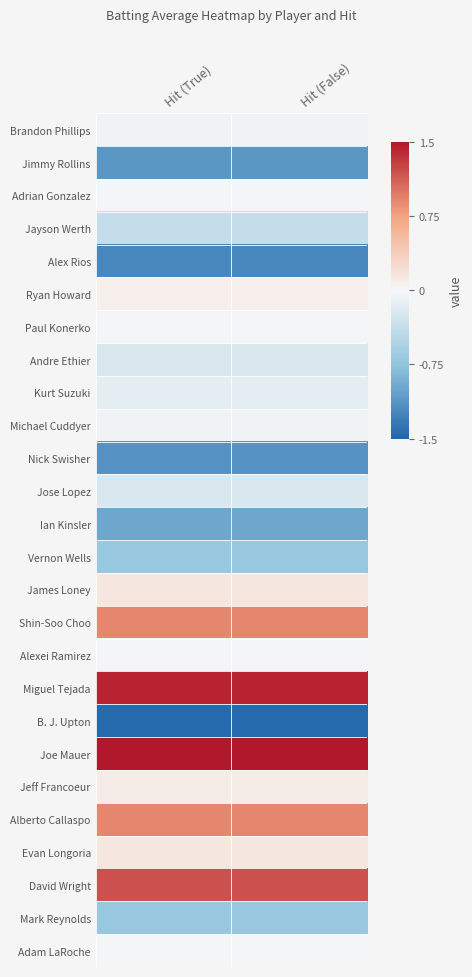

At Hit (False), list the series in order from smallest to largest.

B. J. Upton, Alex Rios, Nick Swisher, Jimmy Rollins, Ian Kinsler, Vernon Wells, Mark Reynolds, Jayson Werth, Andre Ethier, Jose Lopez, Kurt Suzuki, Brandon Phillips, Michael Cuddyer, Adrian Gonzalez, Paul Konerko, Alexei Ramirez, Adam LaRoche, Ryan Howard, Jeff Francoeur, James Loney, Evan Longoria, Shin-Soo Choo, Alberto Callaspo, David Wright, Miguel Tejada, Joe Mauer